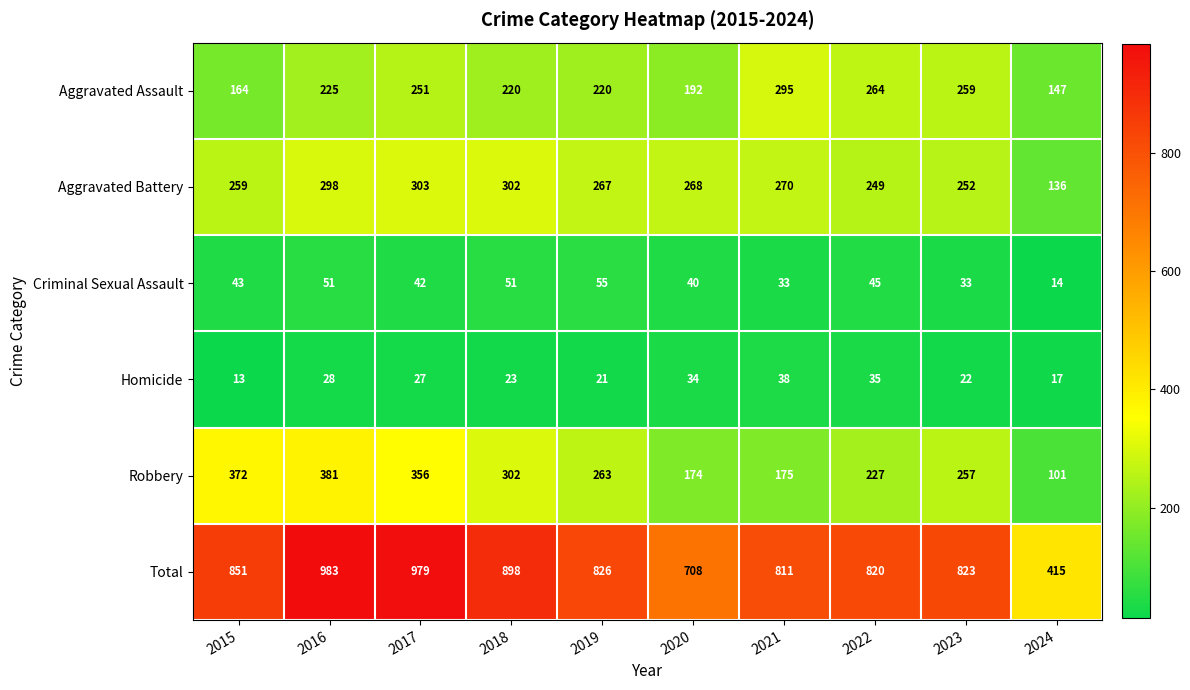

Which series has the largest total across all categories?

Total